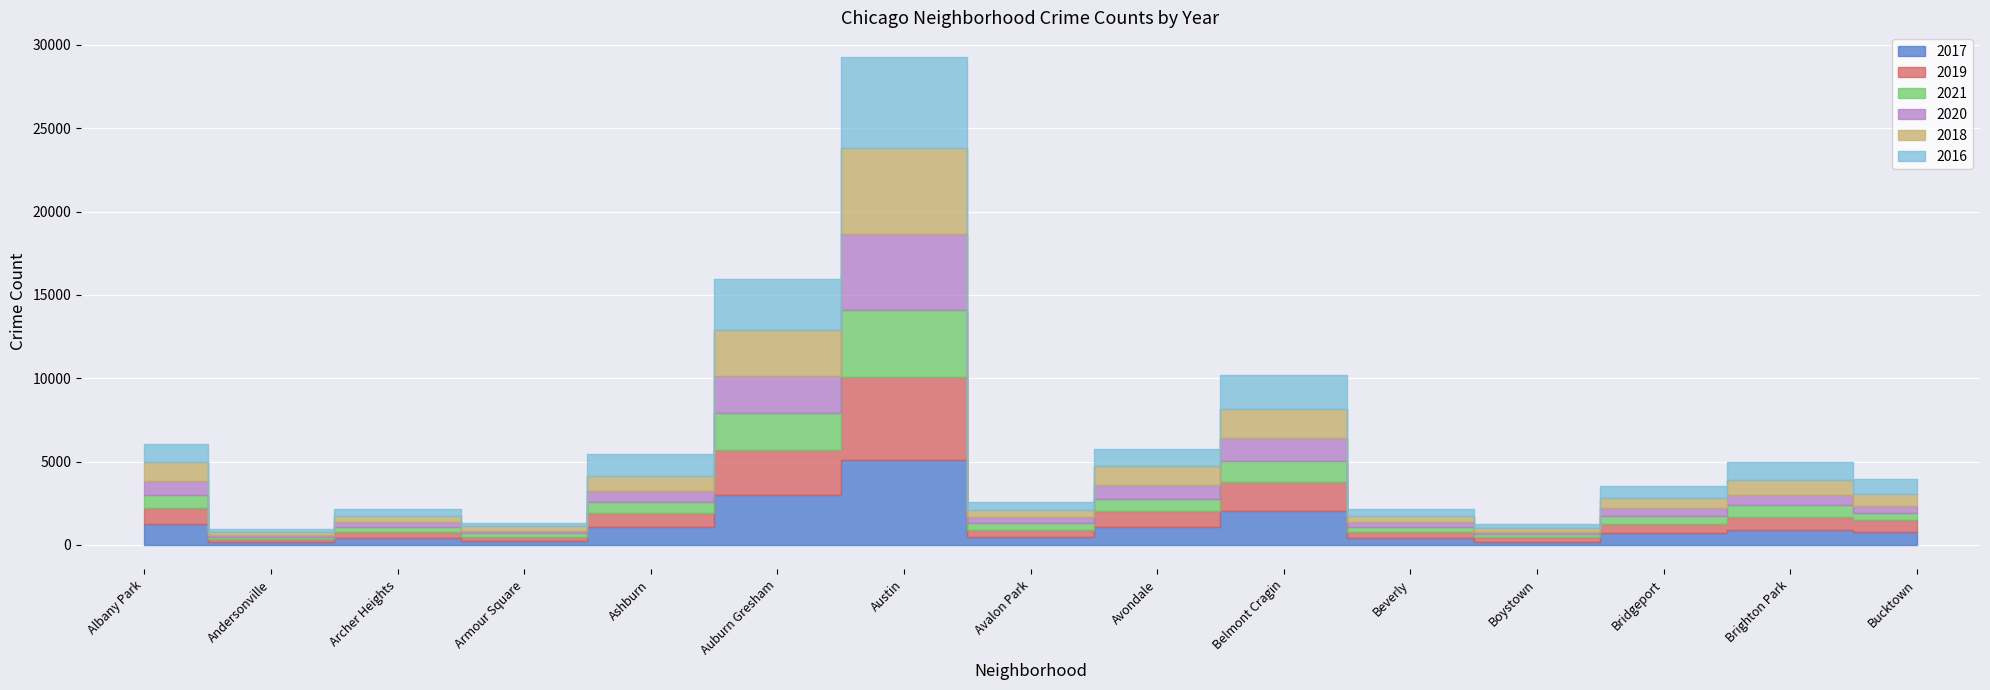

True or false: 2021 and 2017 intersect in this chart.

False